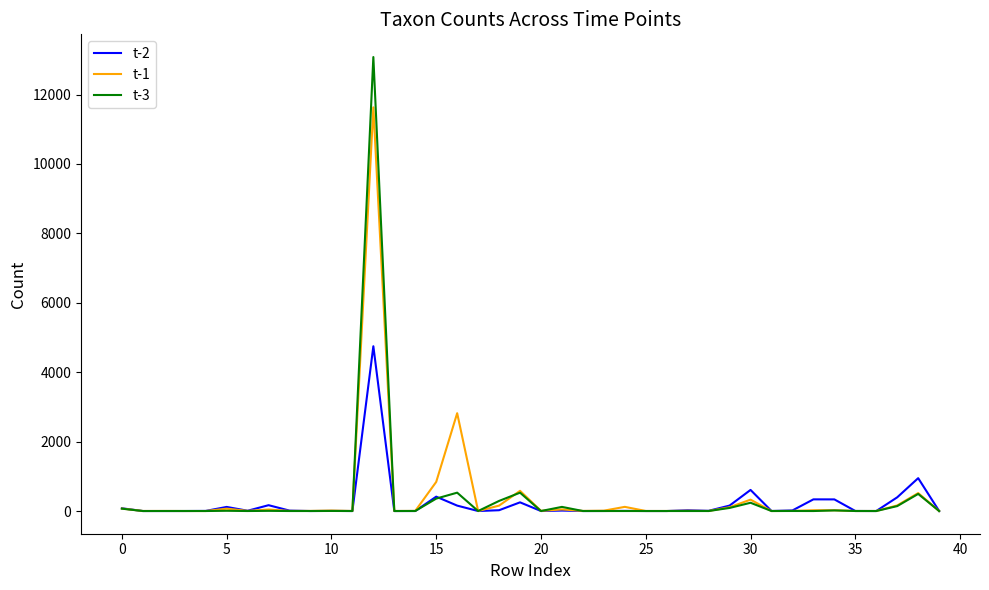

What is the difference between the maximum and minimum values in the t-2 series?

4748